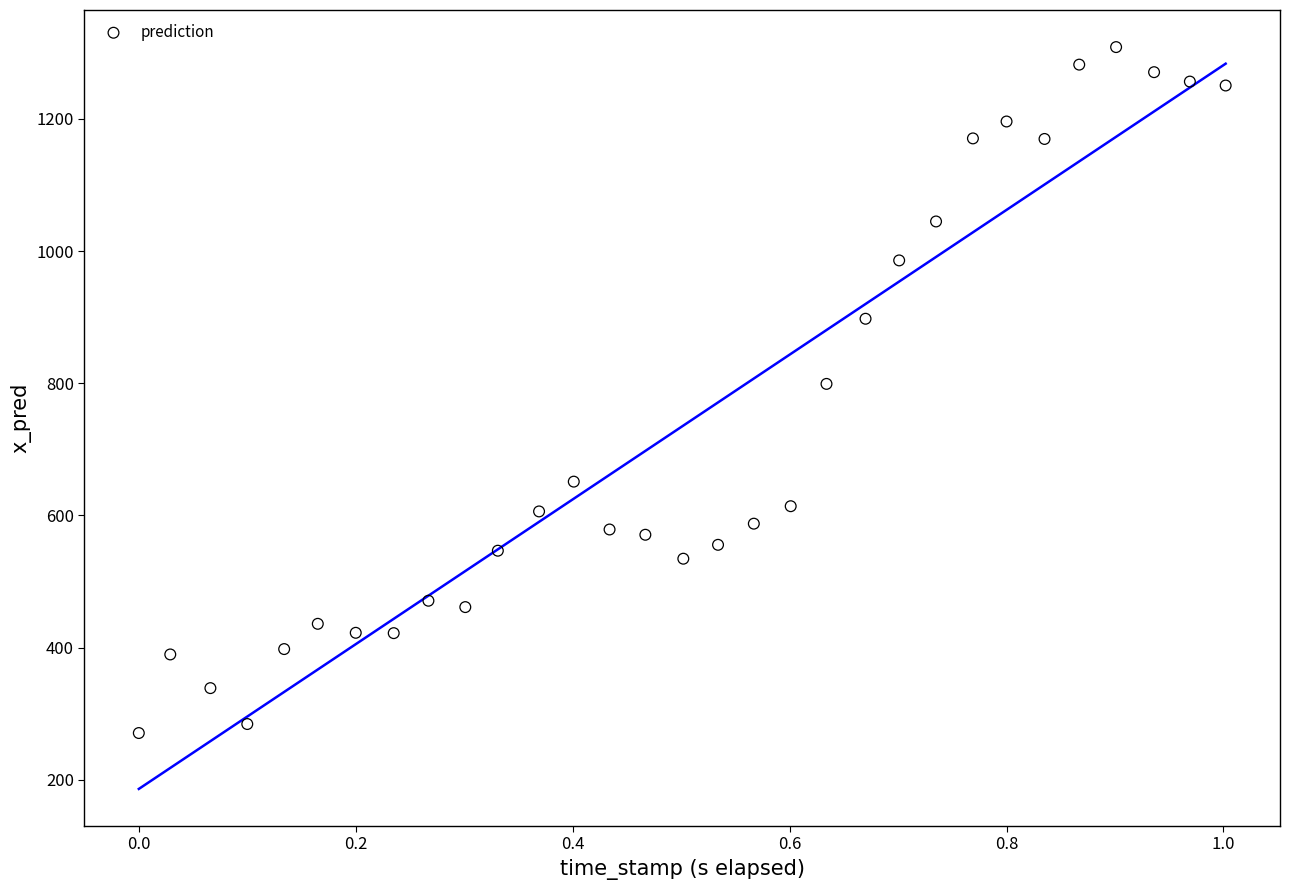

What is the range of X values (max minus min)?

1.0